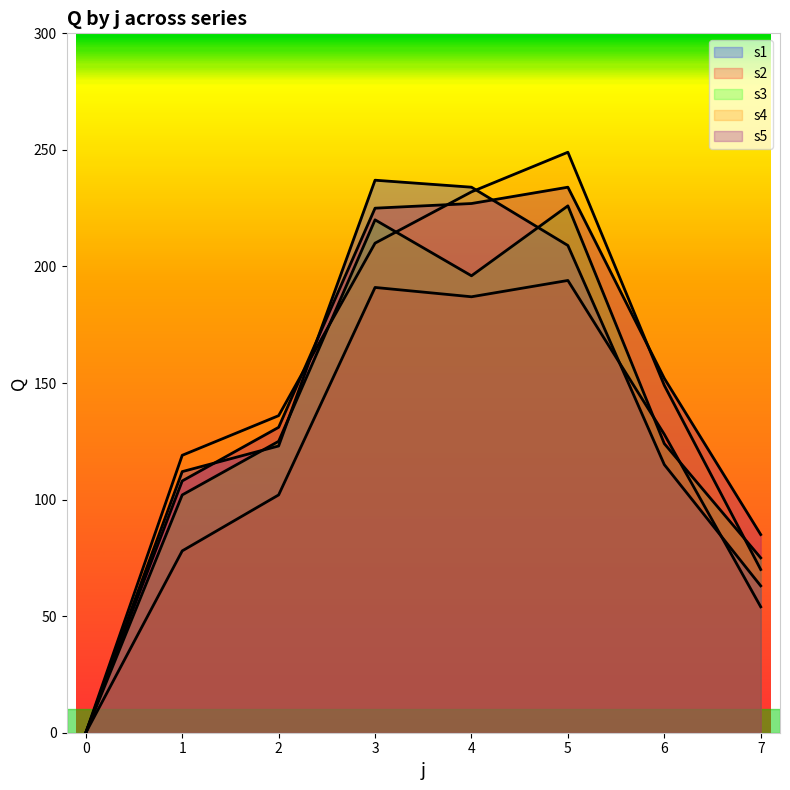

What is the sum of the s5 values at 7 and 6?

237